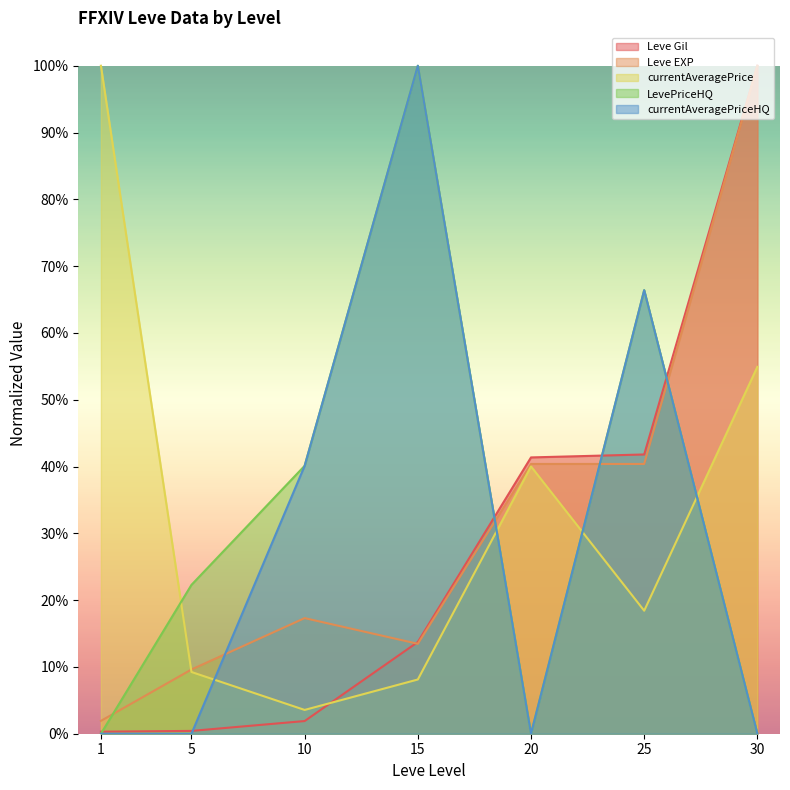

What is the sum of all Leve EXP values?

2.2